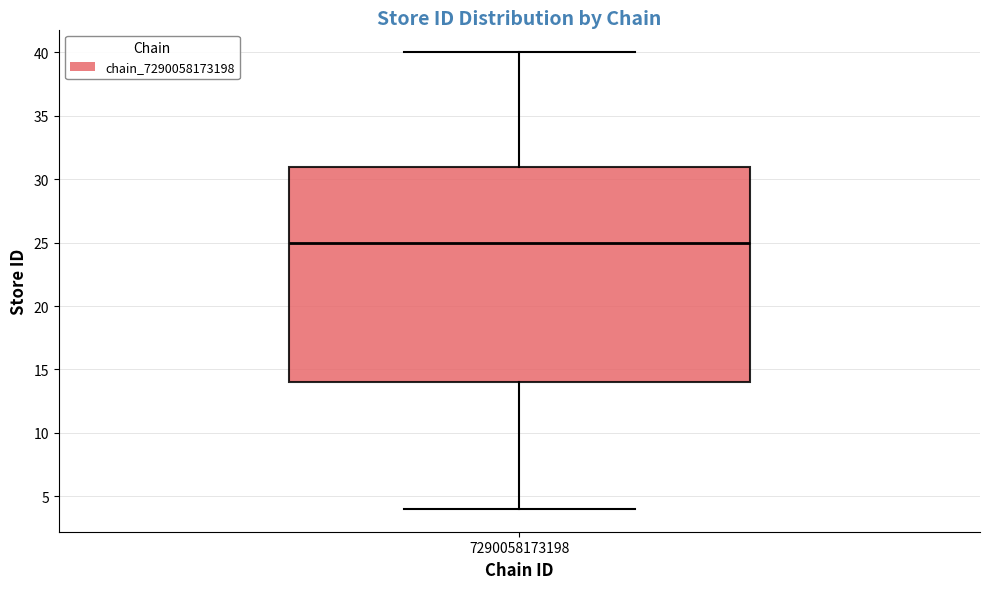

Read this box plot against the y-axis: the position of the median line, the range covered by the box, and the ends of both whiskers. The values are not printed on the chart, so give them approximately, as read against the axis.

median 25, box 14 to 31, whiskers 4 to 40